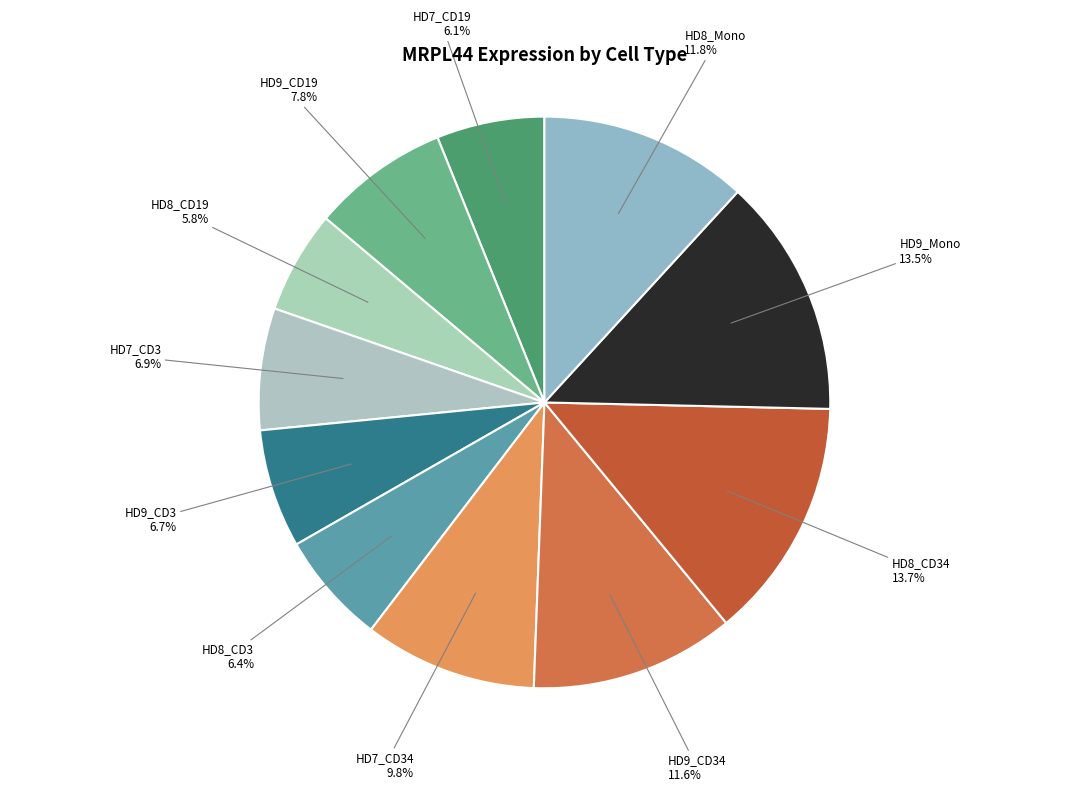

How many segments does this pie chart have?

11